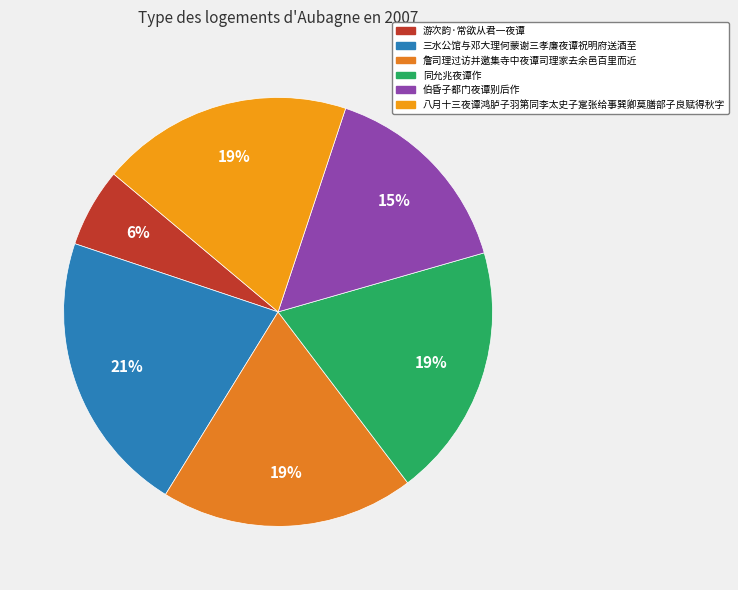

Rank the categories by value from highest to lowest.

三水公馆与邓大理何蒙谢三孝廉夜谭祝明府送酒至, 詹司理过访并邀集寺中夜谭司理家去余邑百里而近, 同允兆夜谭作, 八月十三夜谭鸿胪子羽第同李太史子寔张给事巽卿莫膳部子良赋得秋字, 伯昏子都门夜谭别后作, 游次韵·常欲从君一夜谭